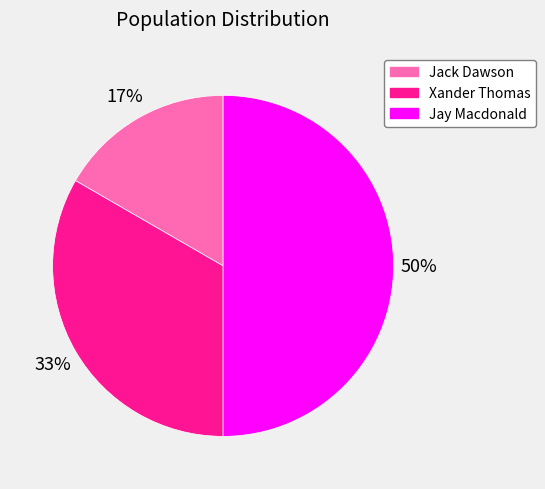

How many segments does this pie chart have?

3